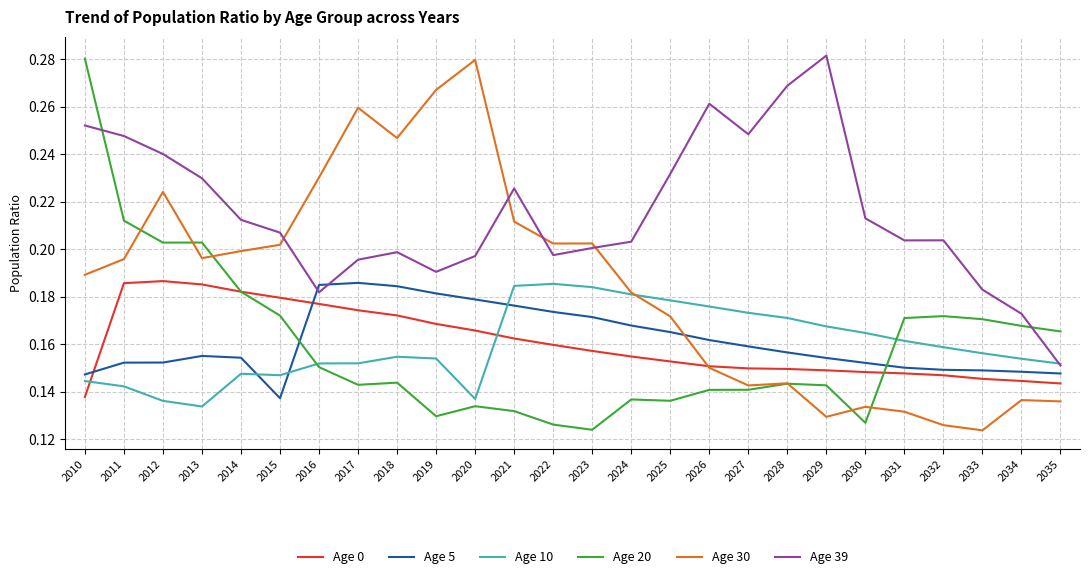

At which label does Age 39 reach its minimum?

2035